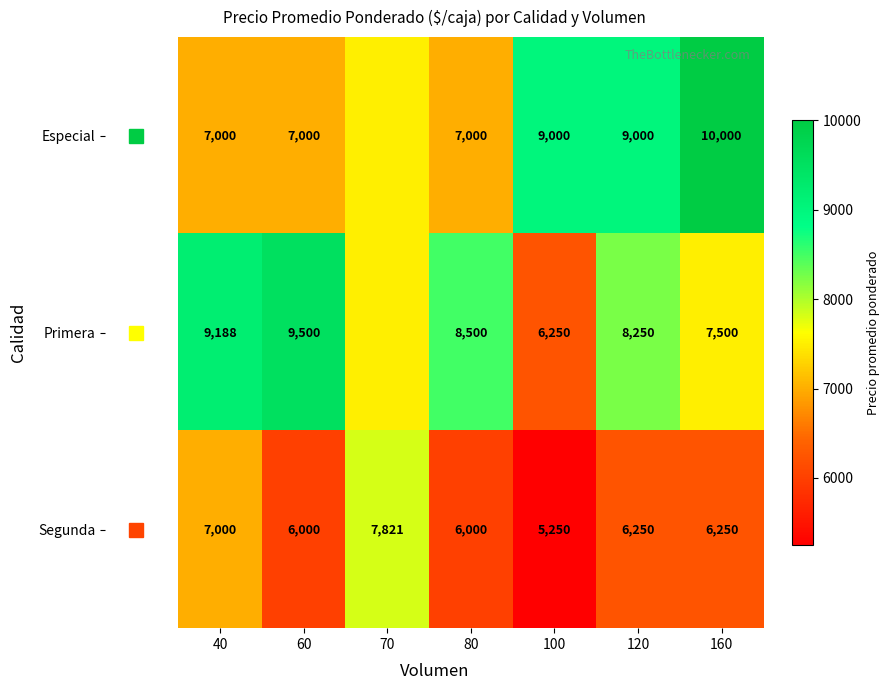

What is the minimum value for Especial?

7000.0